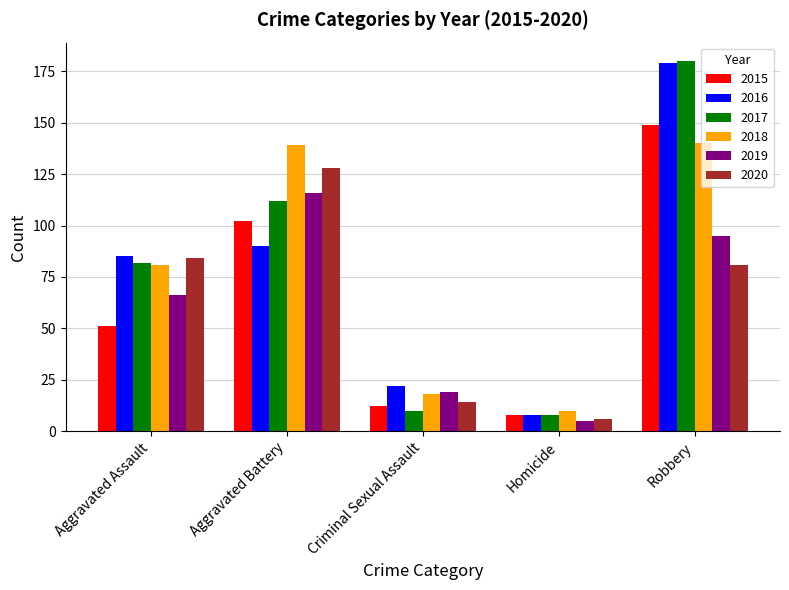

At which label is 2020 closest to 67?

Robbery